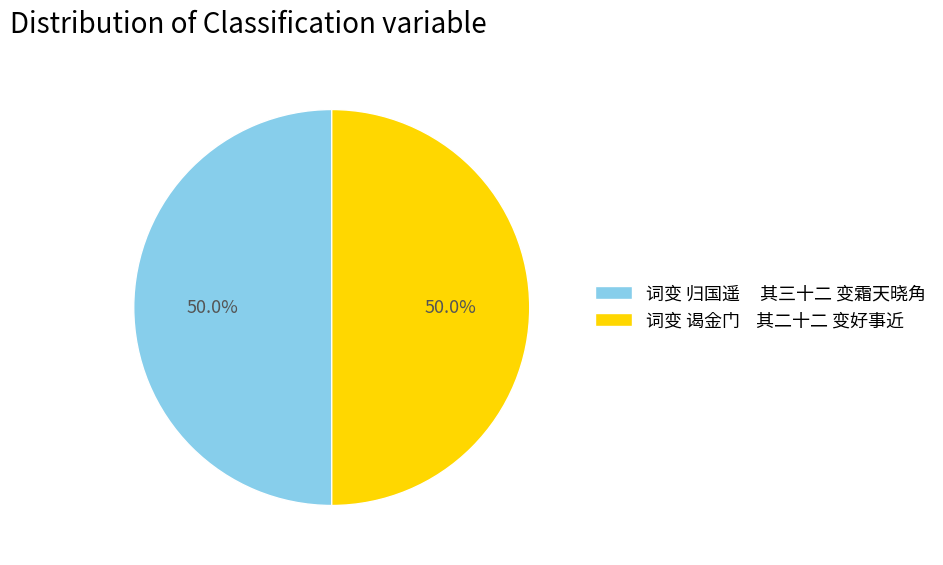

How many segments does this pie chart have?

2